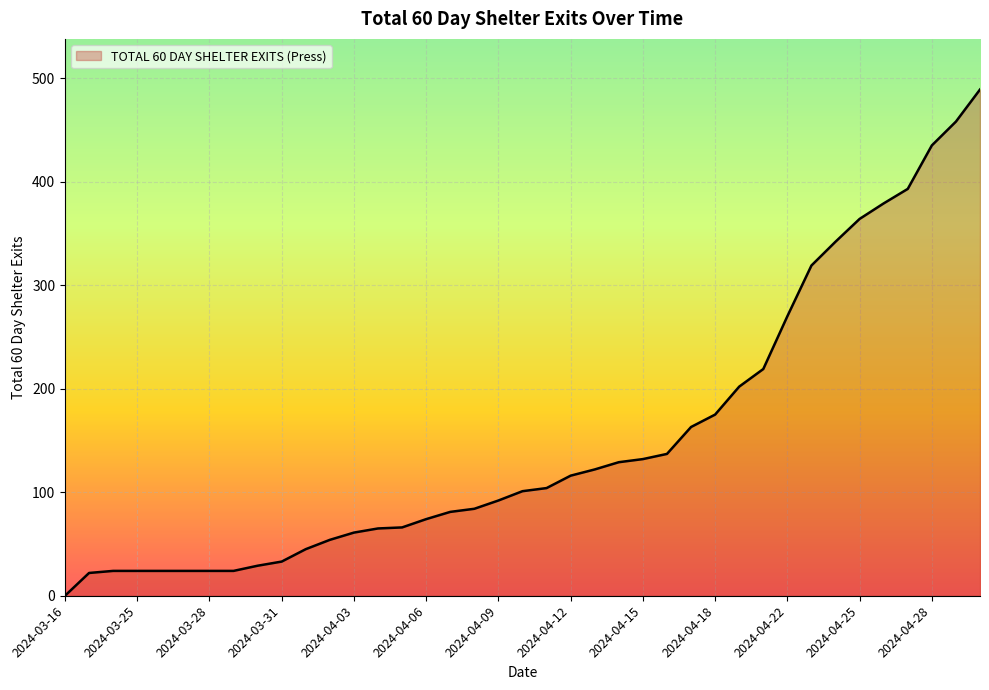

What is the maximum value shown in the chart?

489